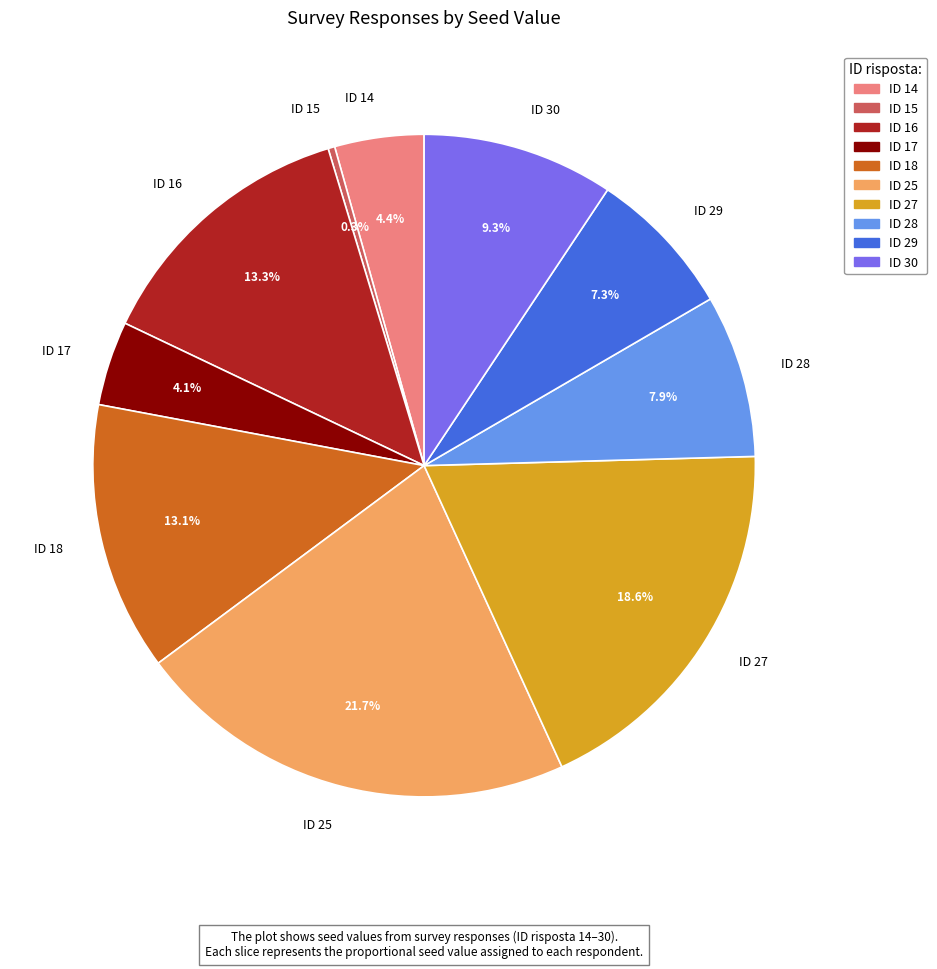

How many segments does this pie chart have?

10